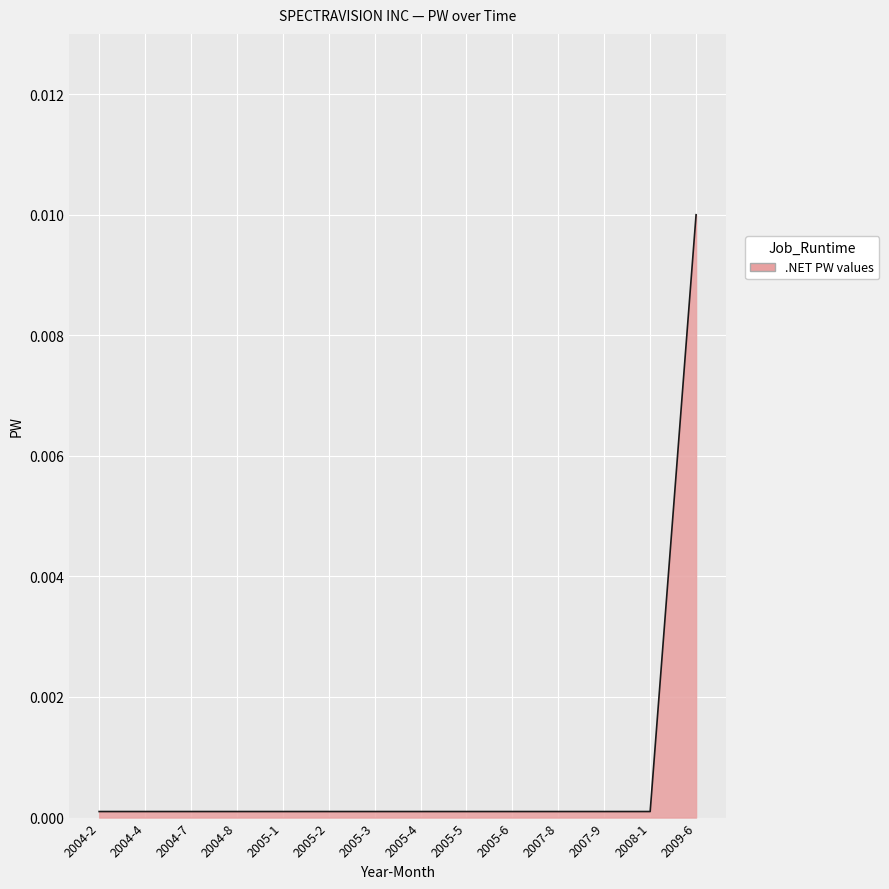

Which label corresponds to the largest value in the chart?

2009-6